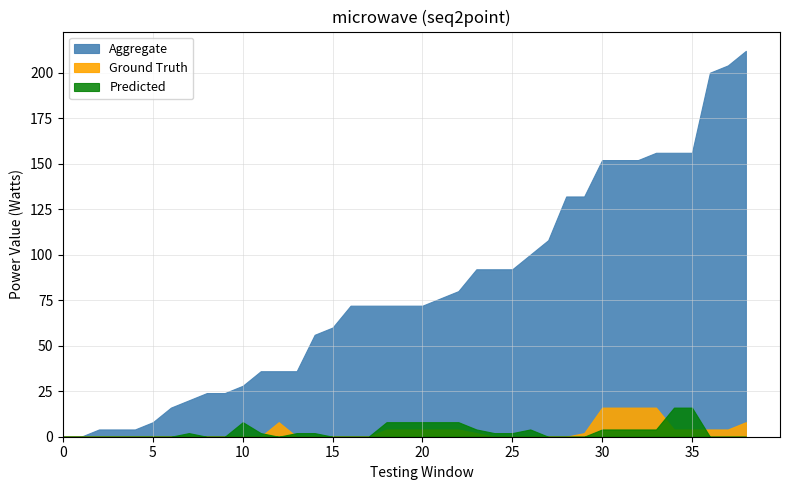

Count the Predicted values in the range 0 to 4.

31